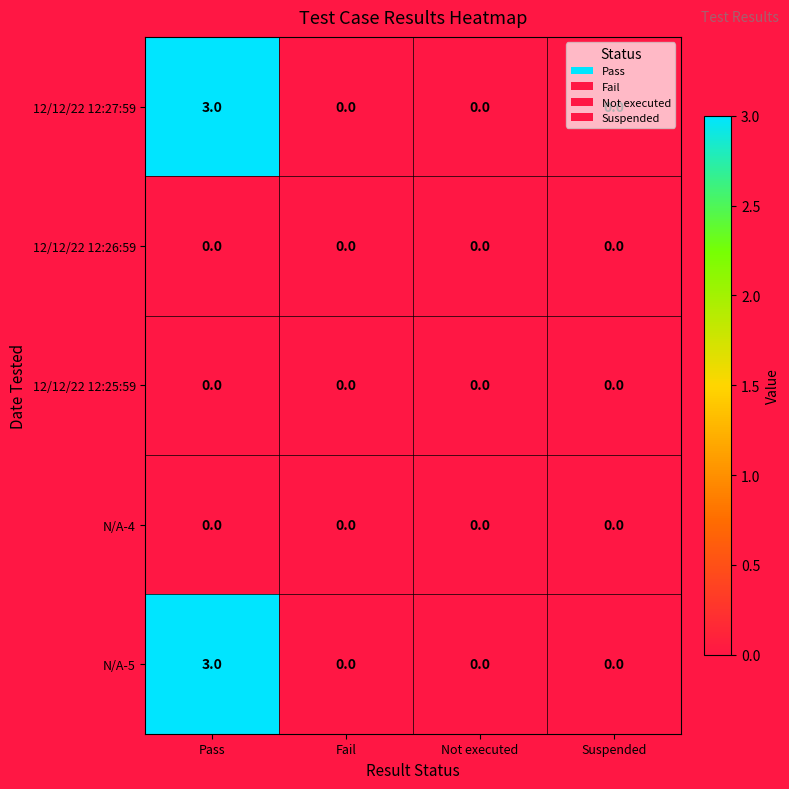

What is the difference between the maximum and minimum values in the N/A-5 series?

3